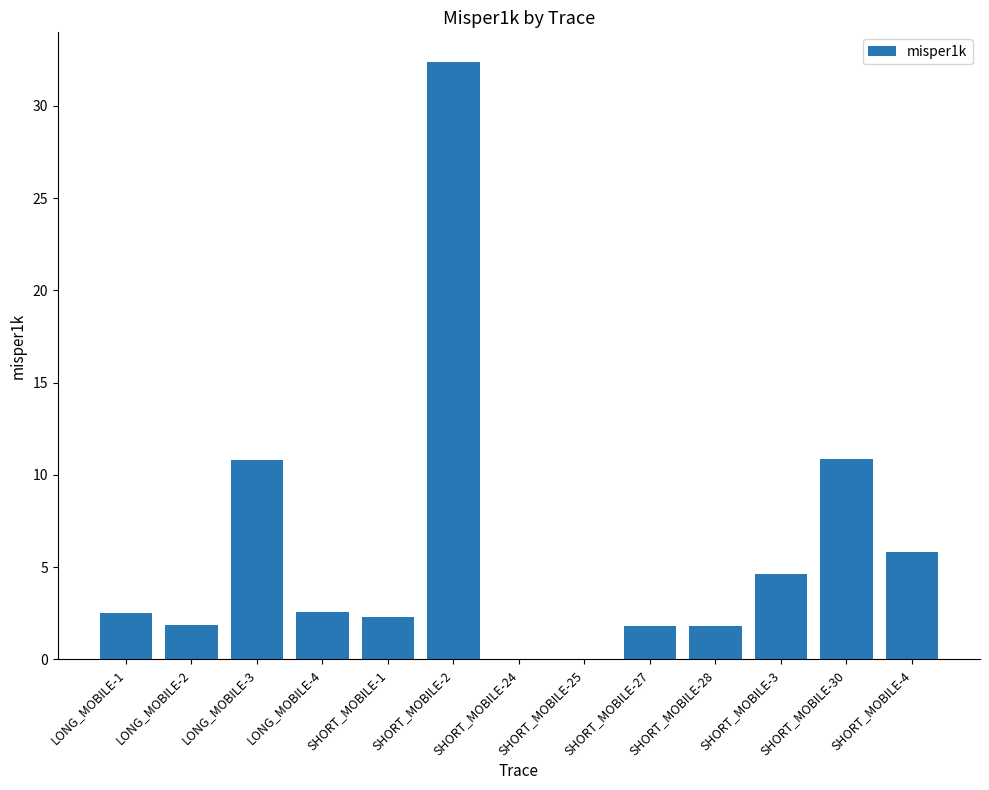

What is the maximum value shown in the chart?

32.4